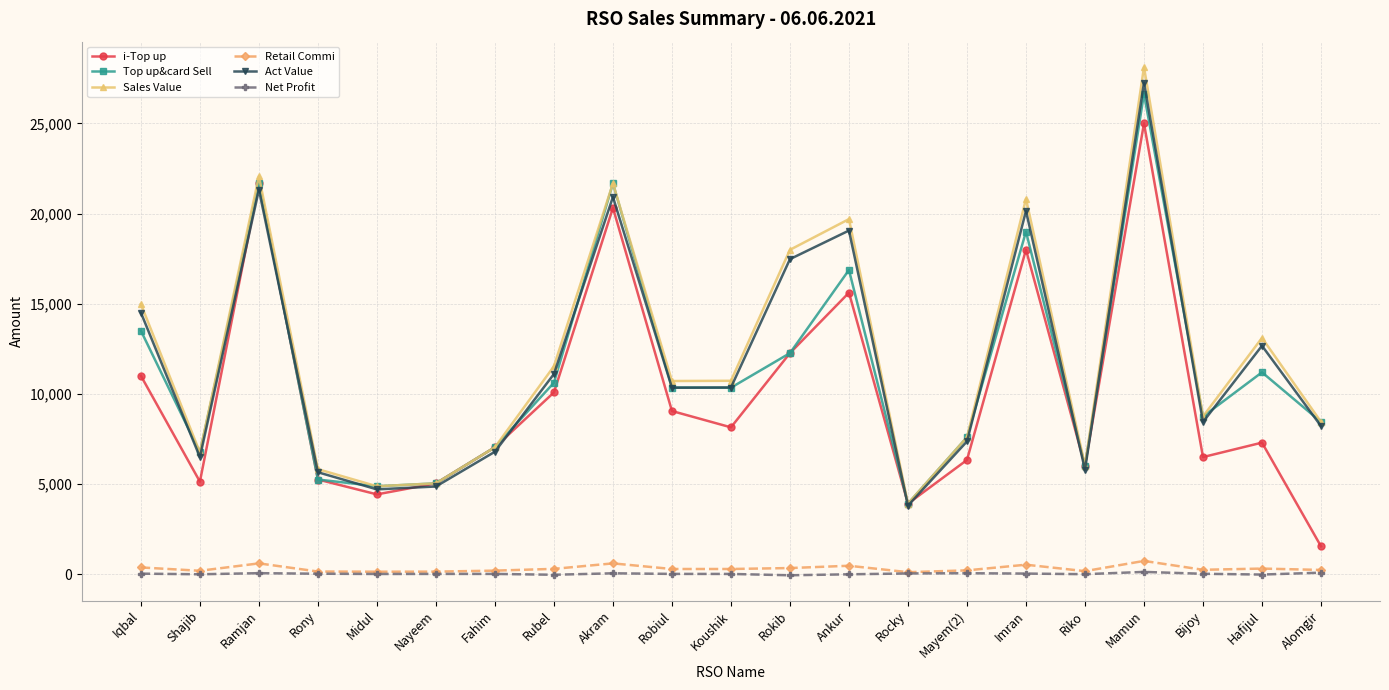

The value of Top up&card Sell at Rony is 5248.0. True or false?

True